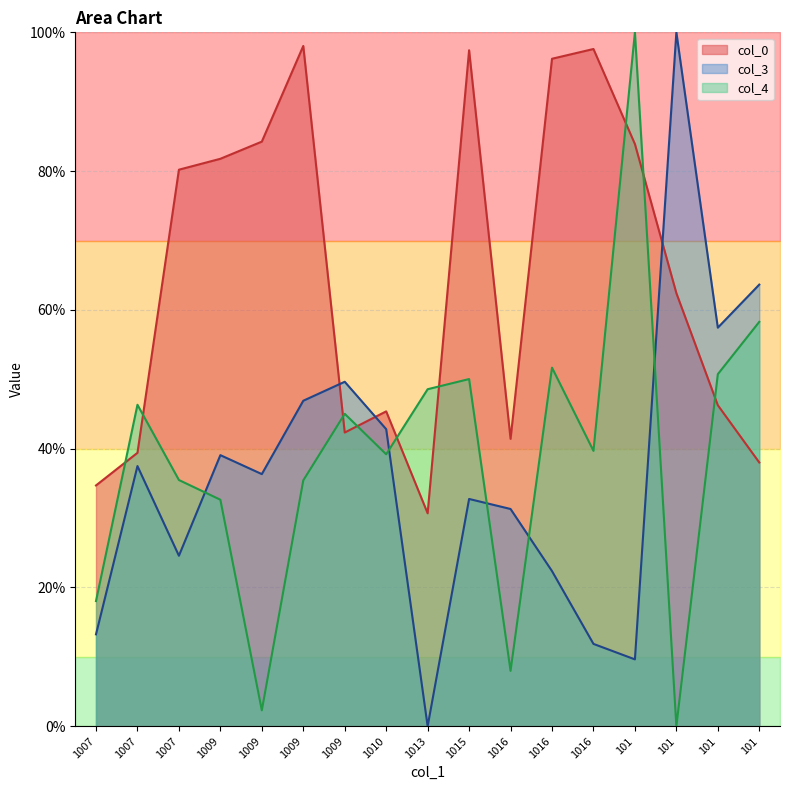

At which label does col_0 first exceed 62?

1007